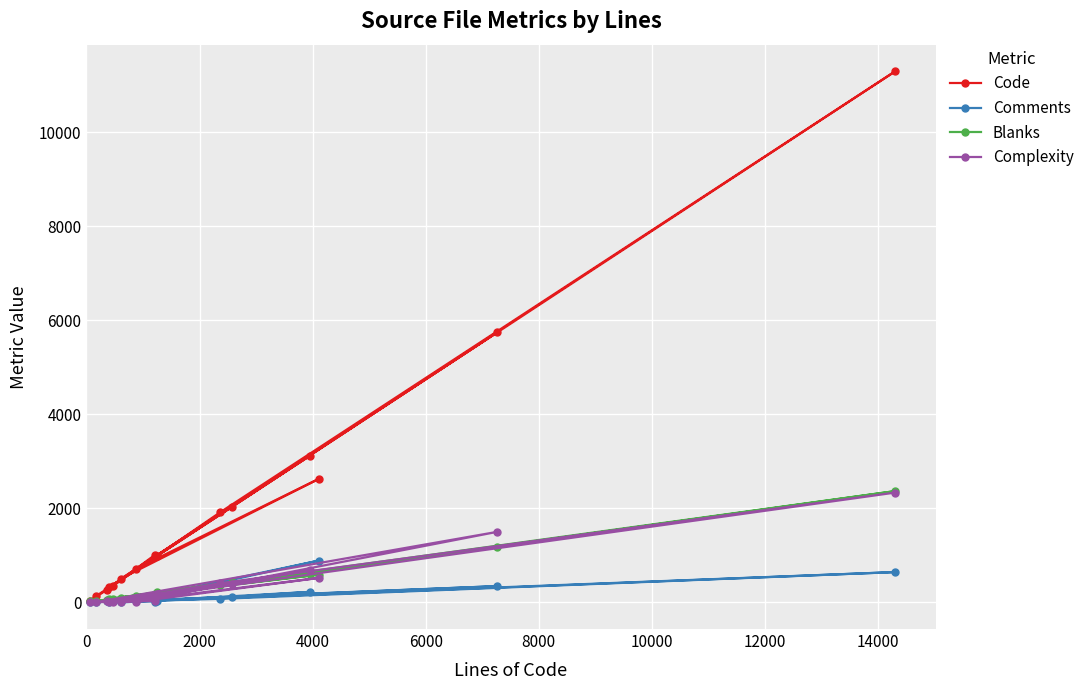

Which series has the widest spread of values?

Code